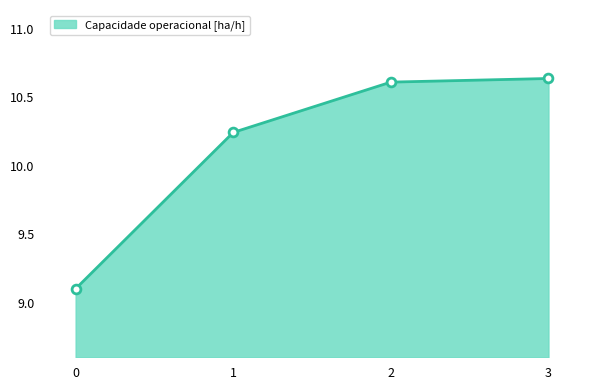

What is the change in value from 1 to 3?

+0.4